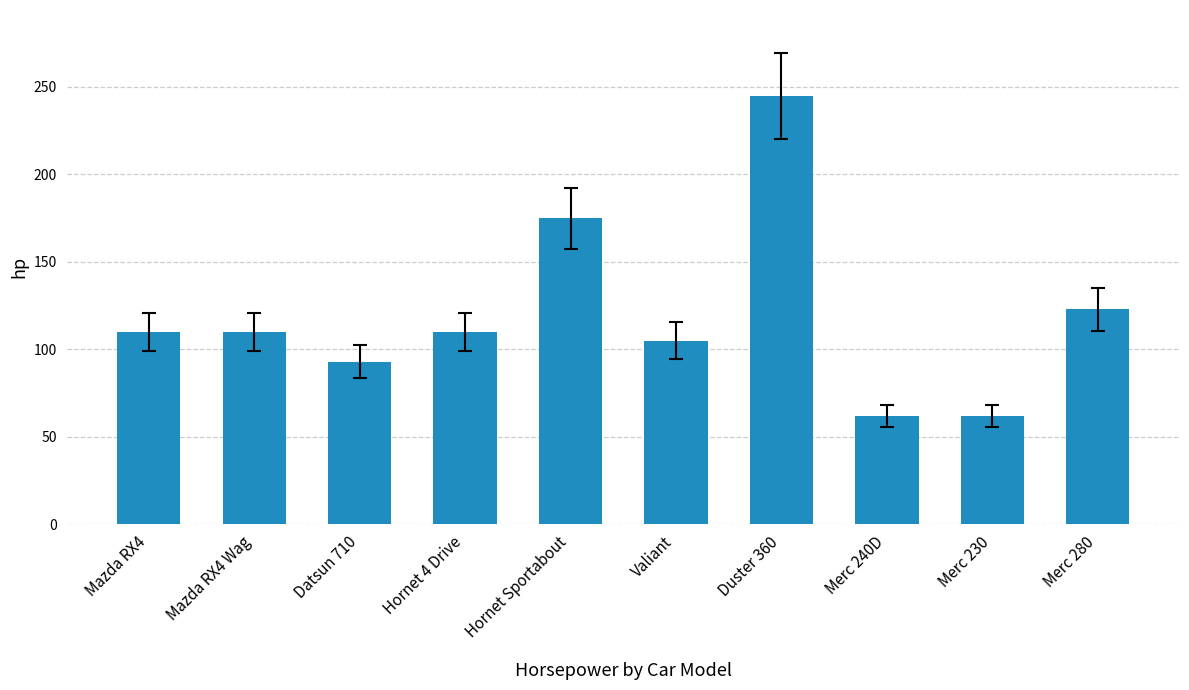

The value at Mazda RX4 is 110. True or false?

True